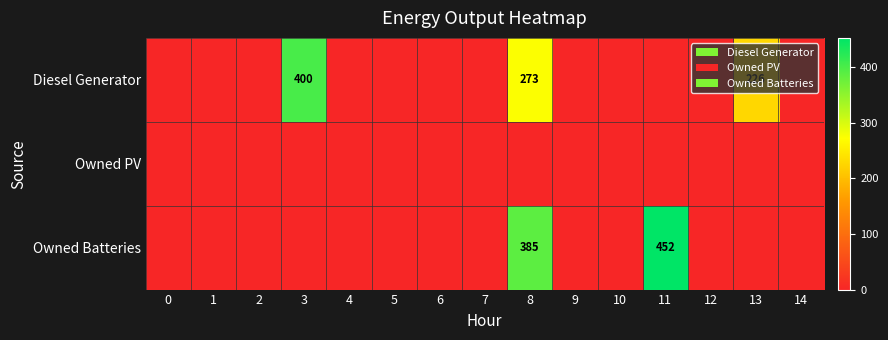

At which category is the sum across all series the highest?

8